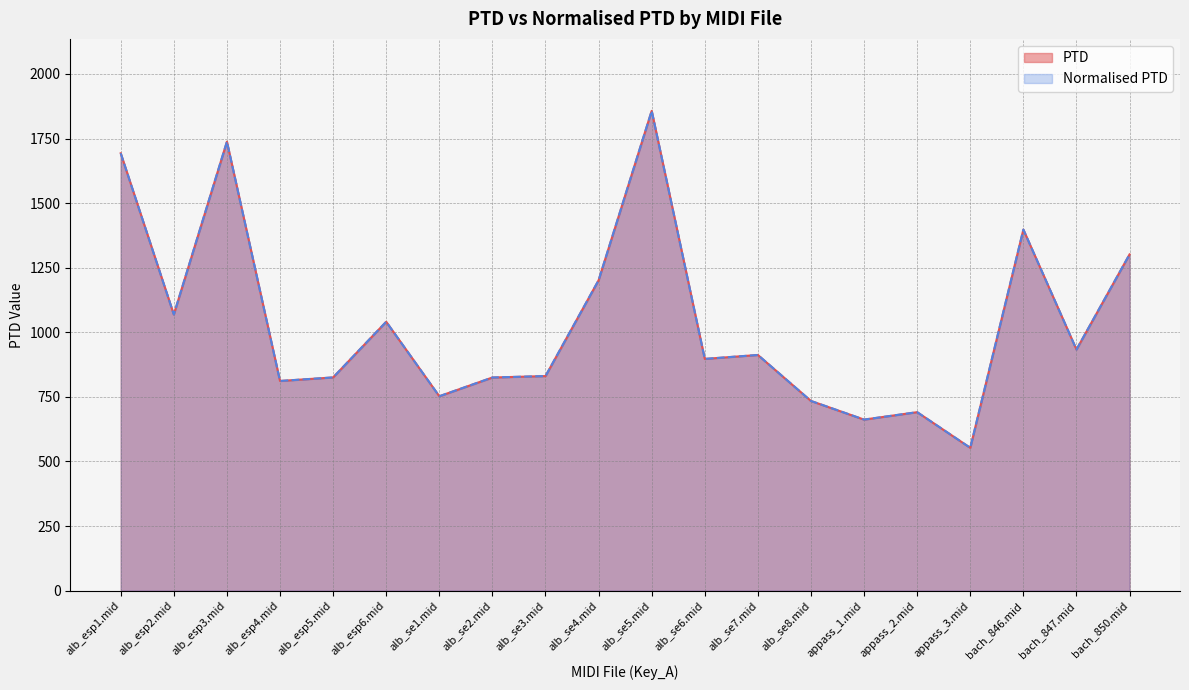

Is it true that Normalised PTD equals 662.2 at appass_1.mid?

True